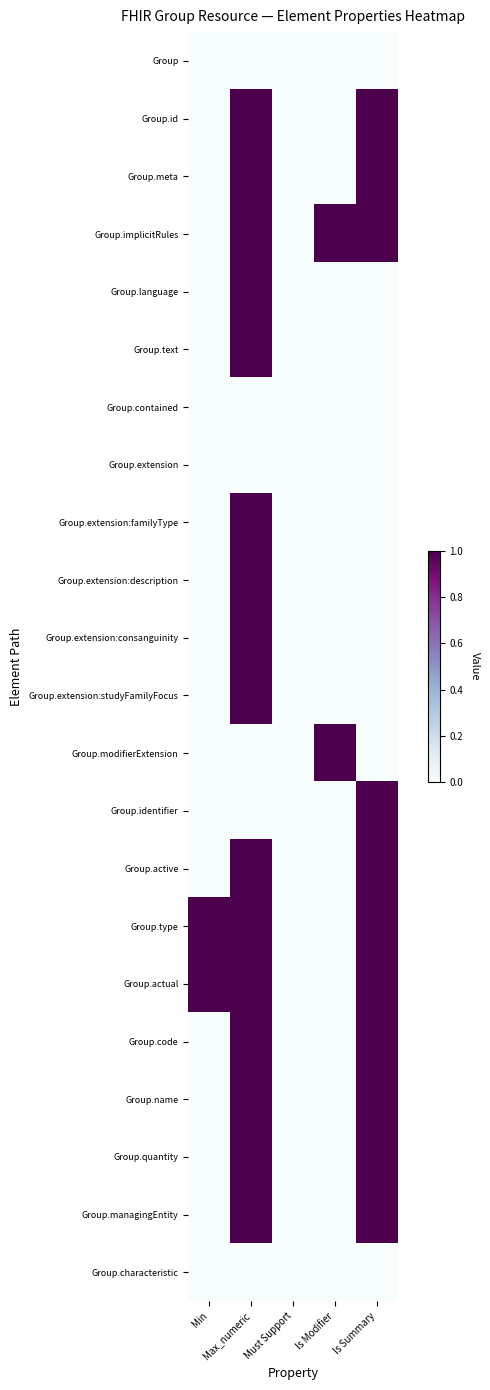

At which category does the chart reach its peak across all series?

Max_numeric